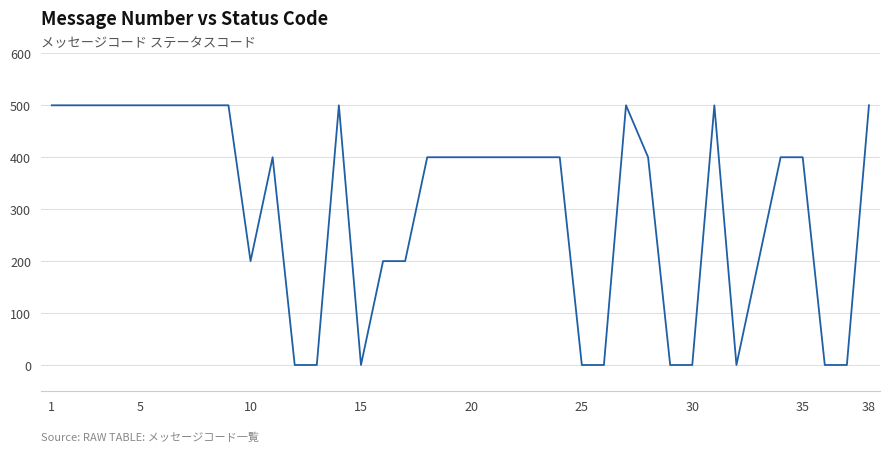

What is the maximum value shown in the chart?

500